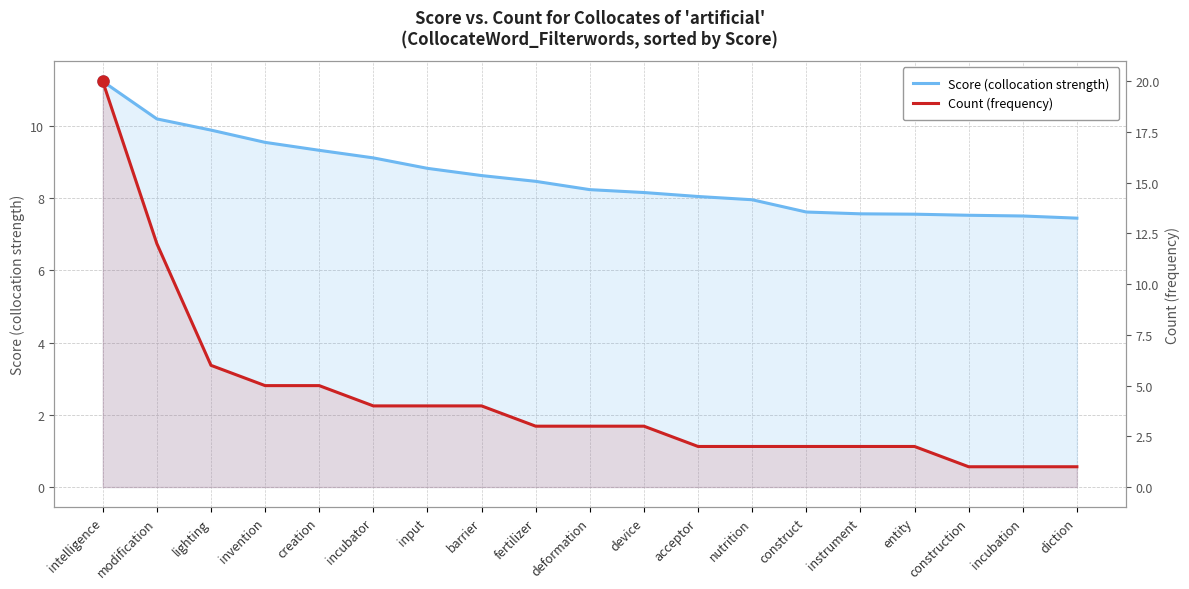

How many times do Count (frequency) and Score (collocation strength) cross each other?

1